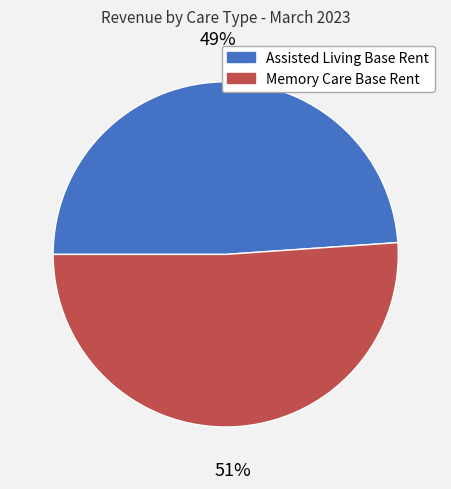

Combined, do Memory Care Base Rent and Assisted Living Base Rent account for over 50%?

Yes